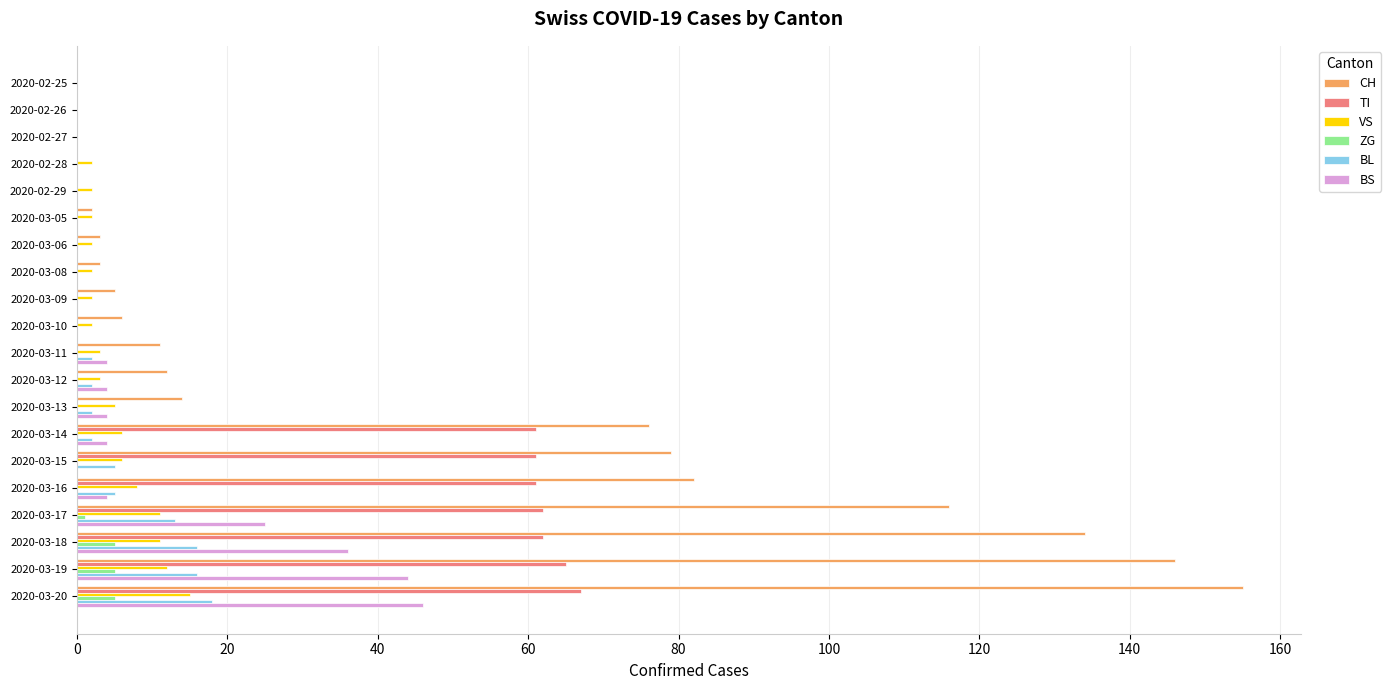

Which series changed the most between 2020-02-25 and 2020-03-16?

CH